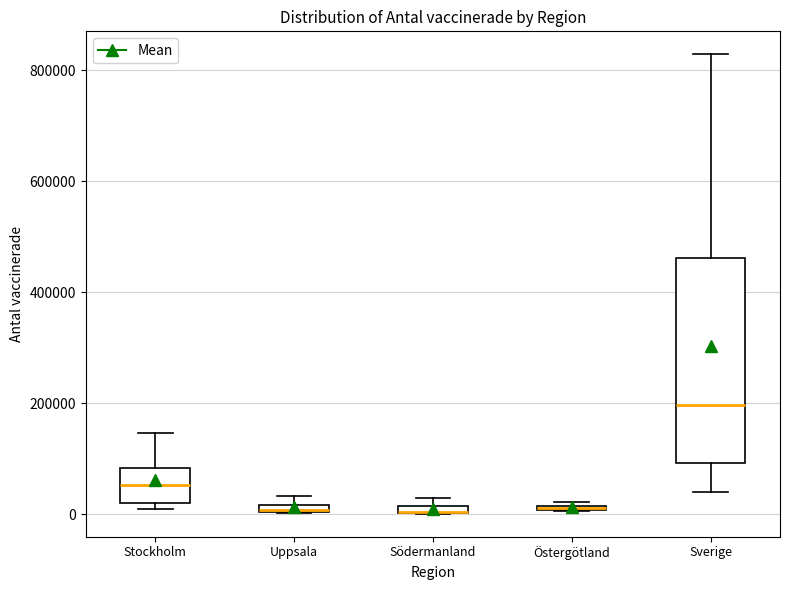

Where is the upper edge of the box for Stockholm on the y-axis? The values are not printed on the chart, so give them approximately, as read against the axis.

80000